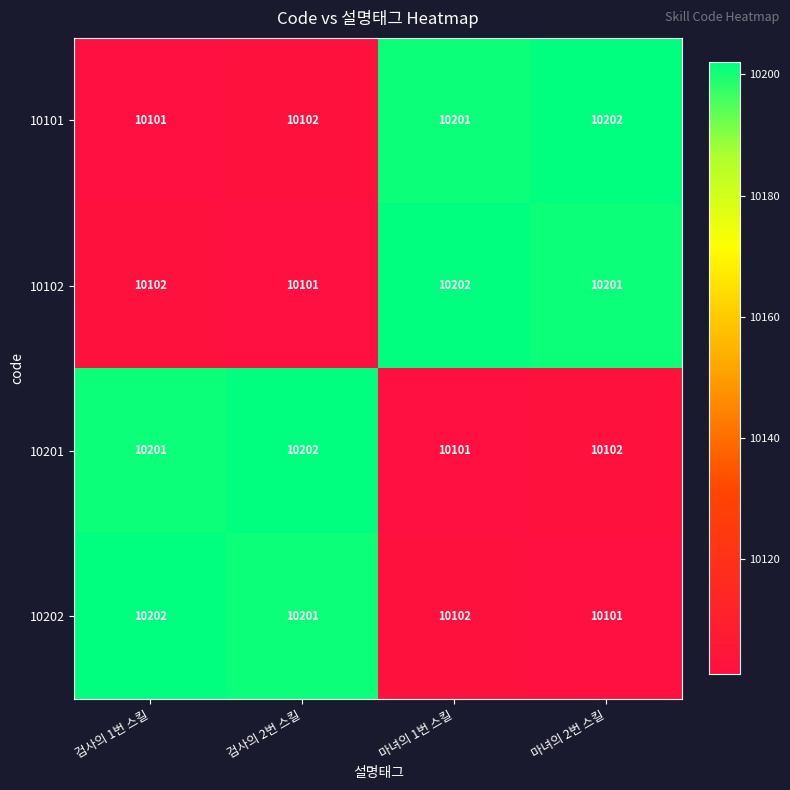

What is the difference between the 10101 values at 검사의 1번 스킬 and 마녀의 1번 스킬?

100